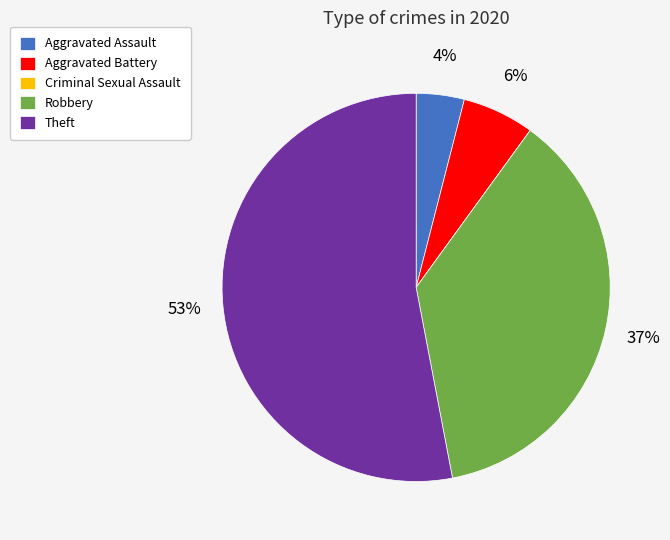

Is there any slice that represents more than half of the pie?

Yes